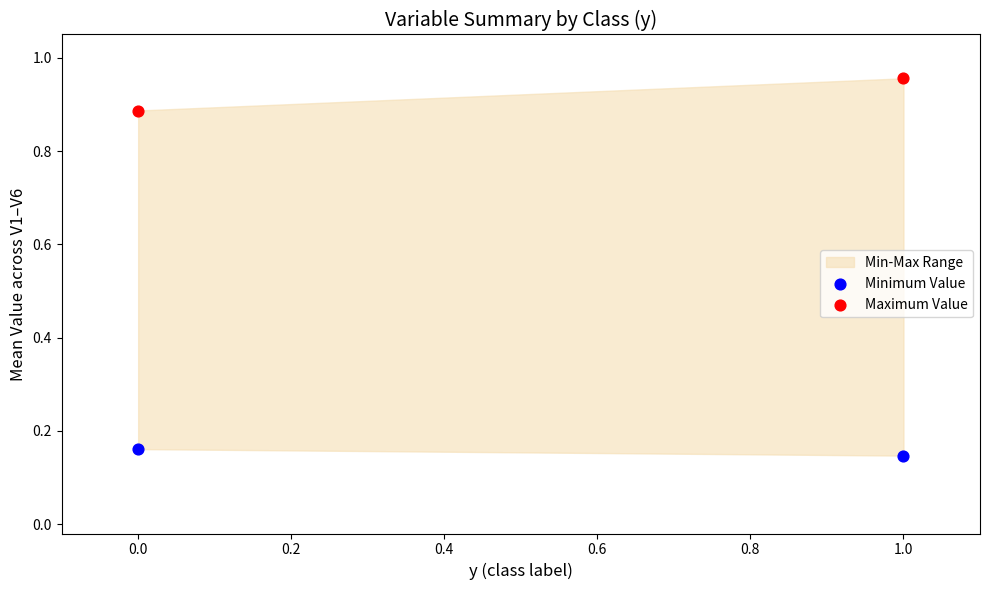

Across all data points, what is the average Y value?

0.5